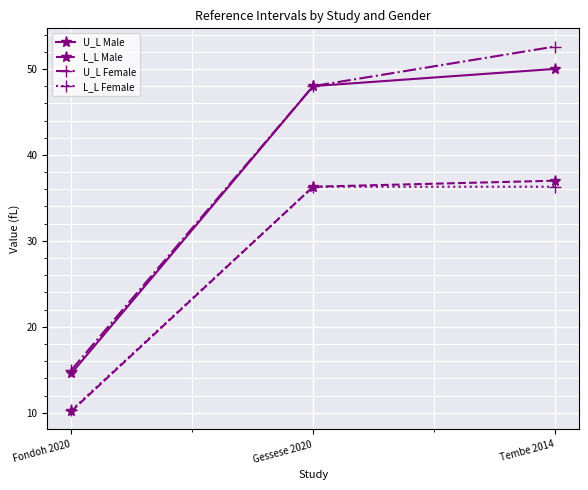

Which series has the largest range (max minus min)?

U_L Female